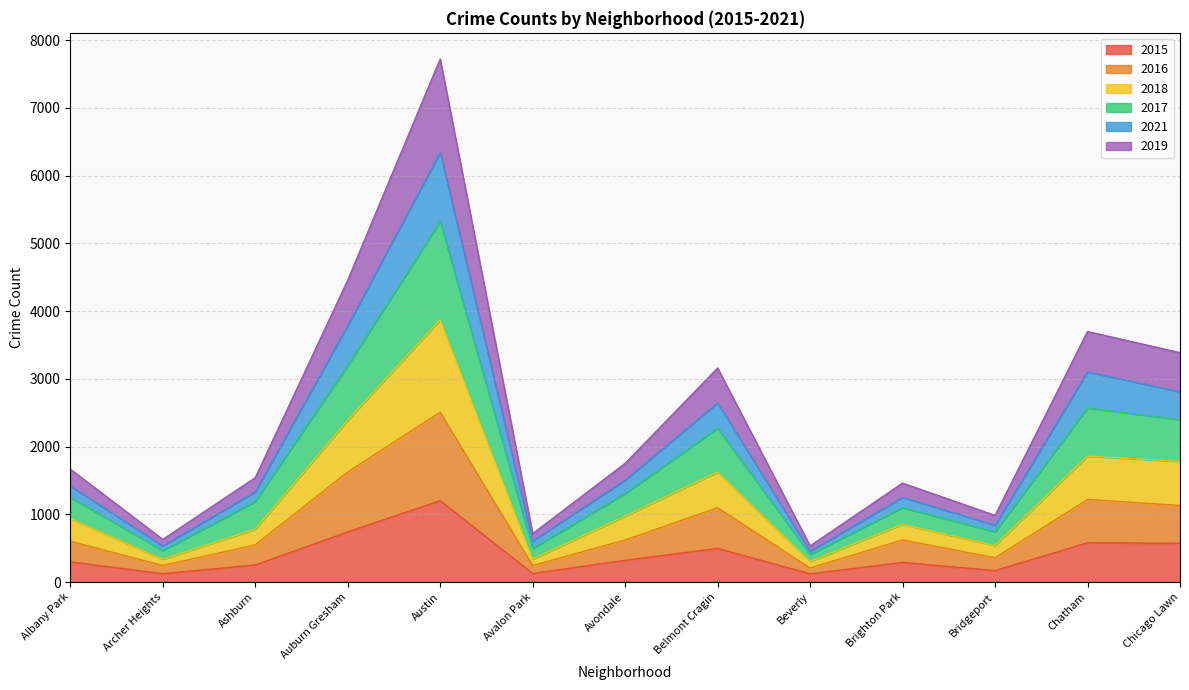

At which label does 2015 first exceed 298?

Auburn Gresham